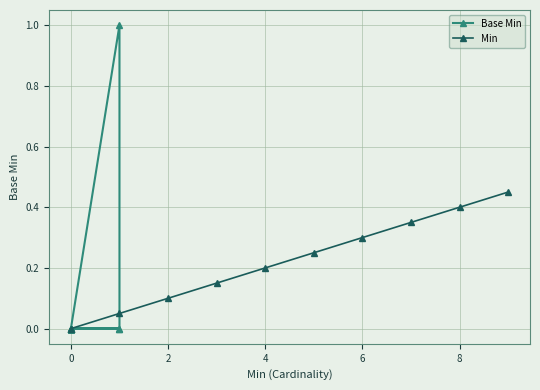

How many data points are above 0?

1